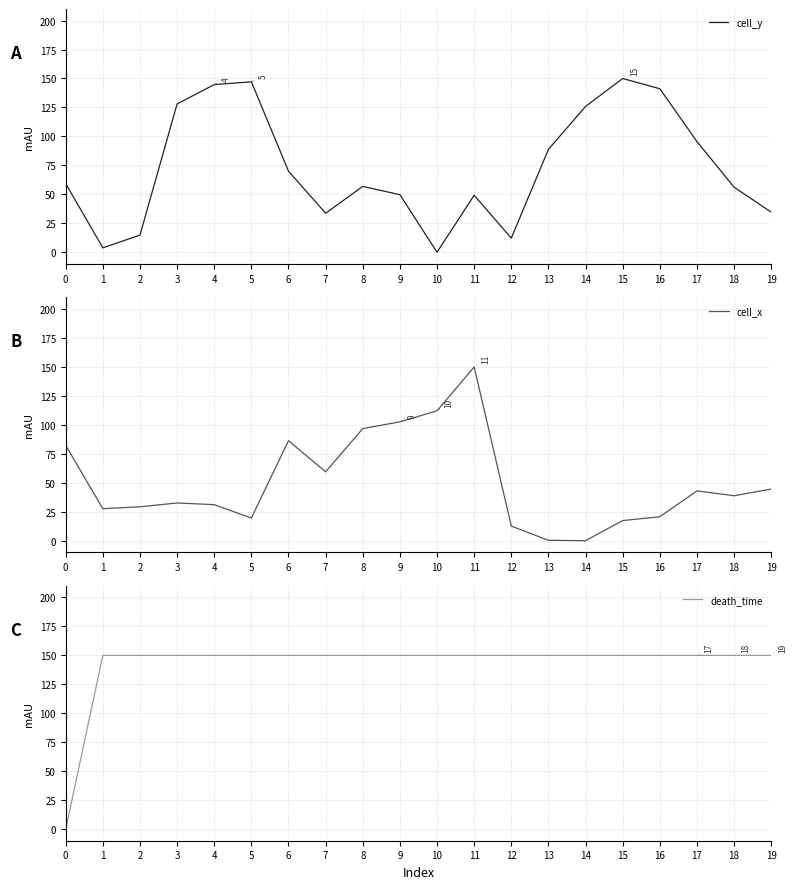

What is the value of the cell_x point at the 20th from the left?

44.6